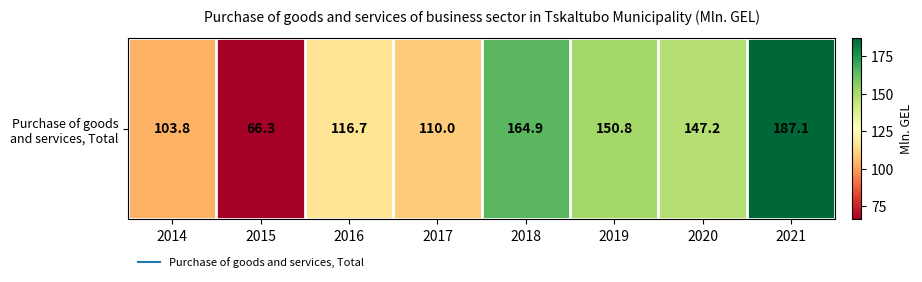

Rank the categories by value from lowest to highest.

2015, 2014, 2017, 2016, 2020, 2019, 2018, 2021